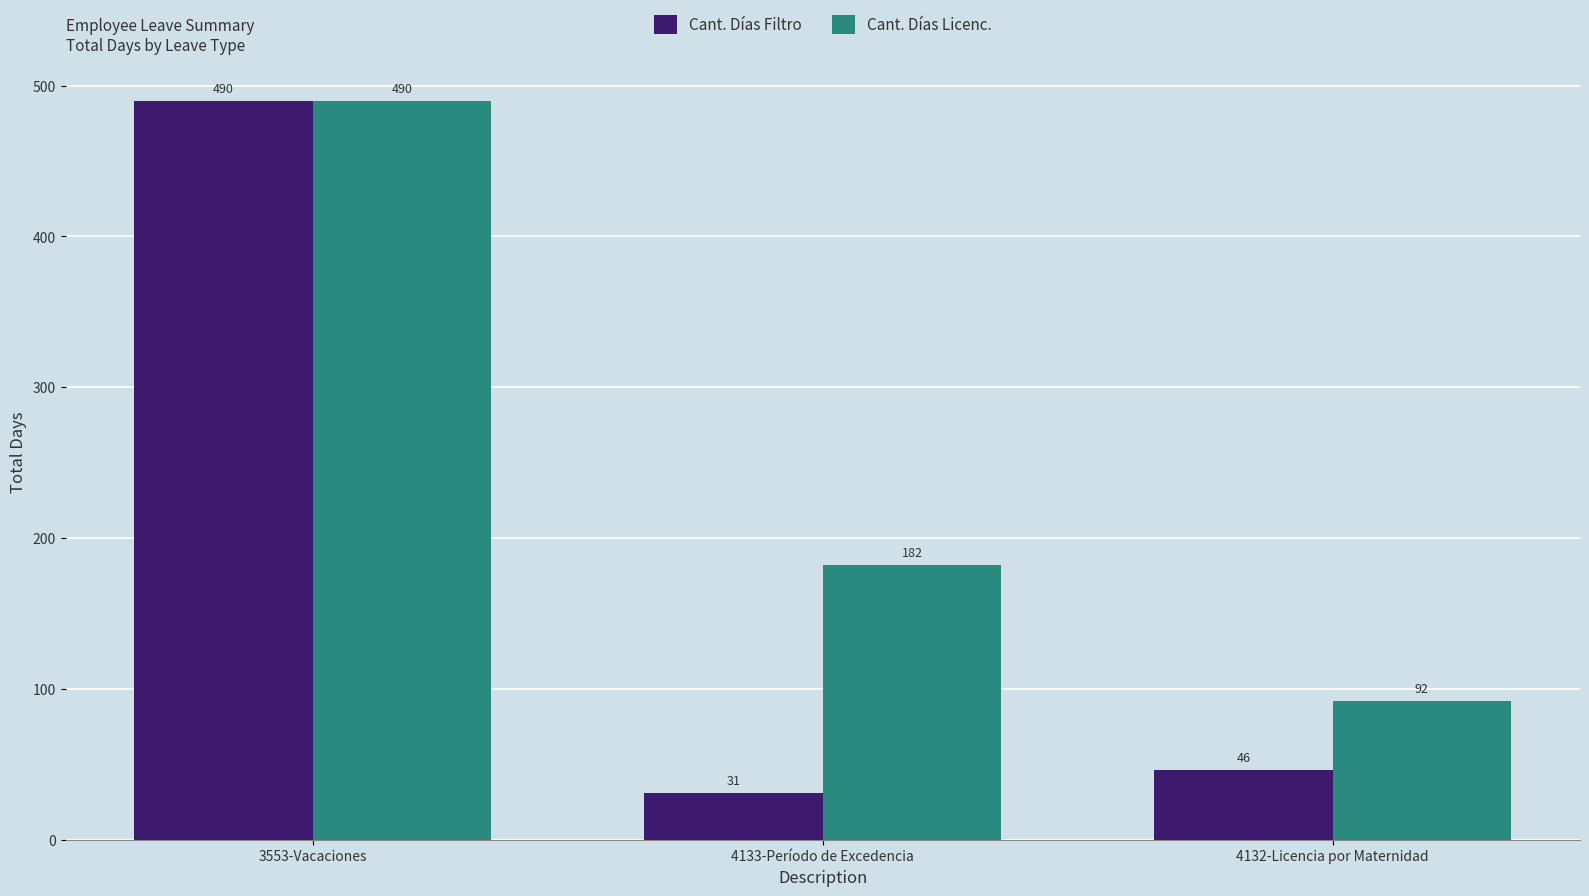

Where is Cant. Días Filtro nearest to the value 260?

4132-Licencia por Maternidad